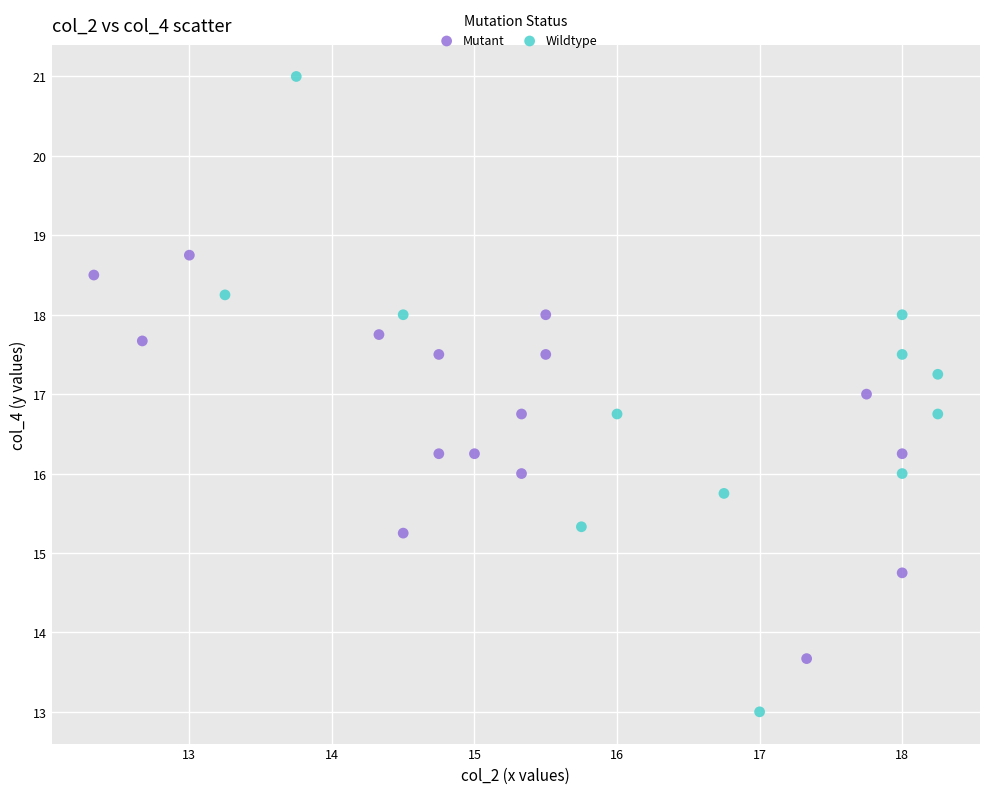

Which series reaches the minimum Y coordinate?

Wildtype